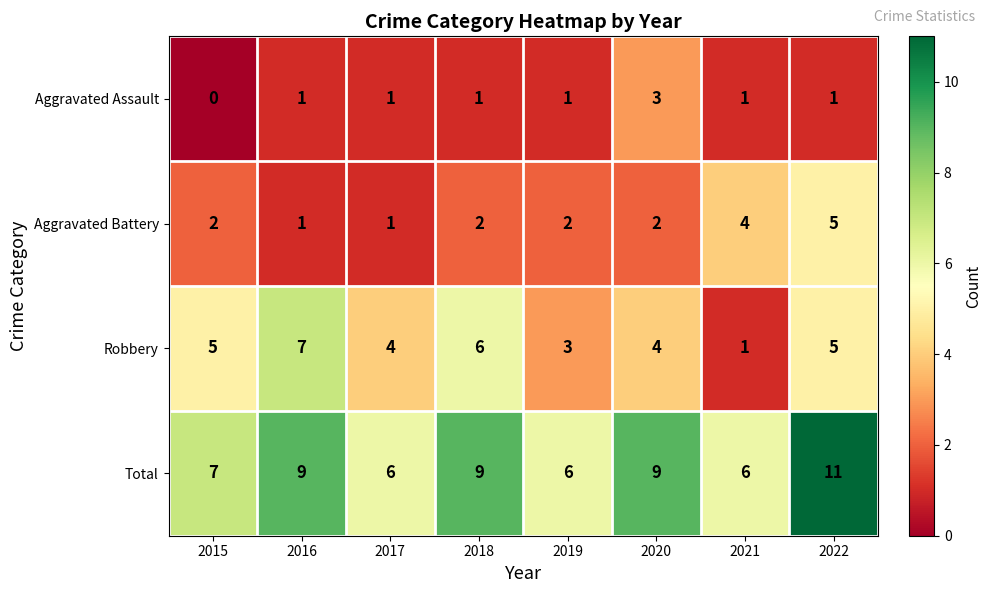

At which category is the sum across all series the highest?

2022